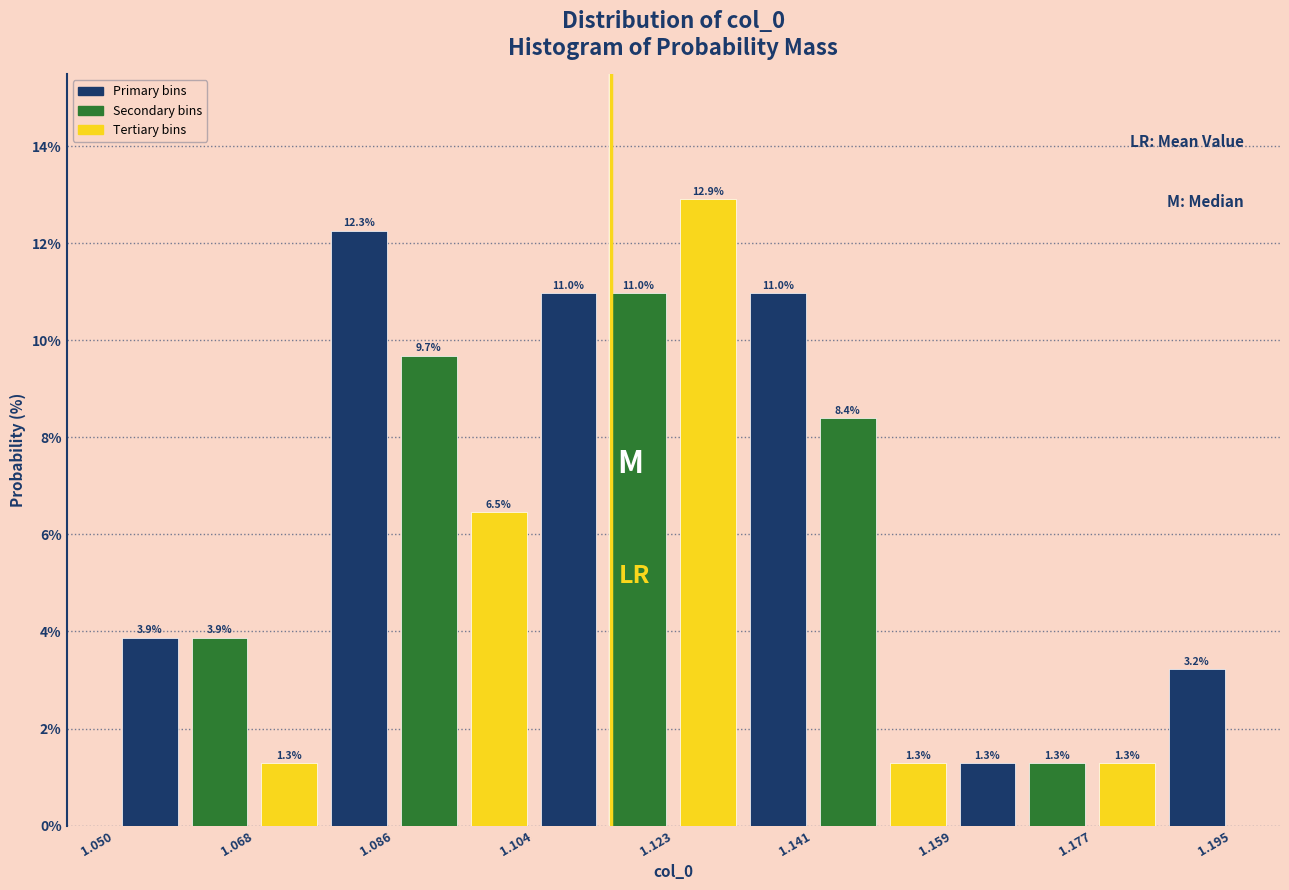

What is the height of the bar covering 1.176 to 1.186 on the x-axis? The bar edges are not printed on the chart, so give them approximately, as read against the axis.

1.3